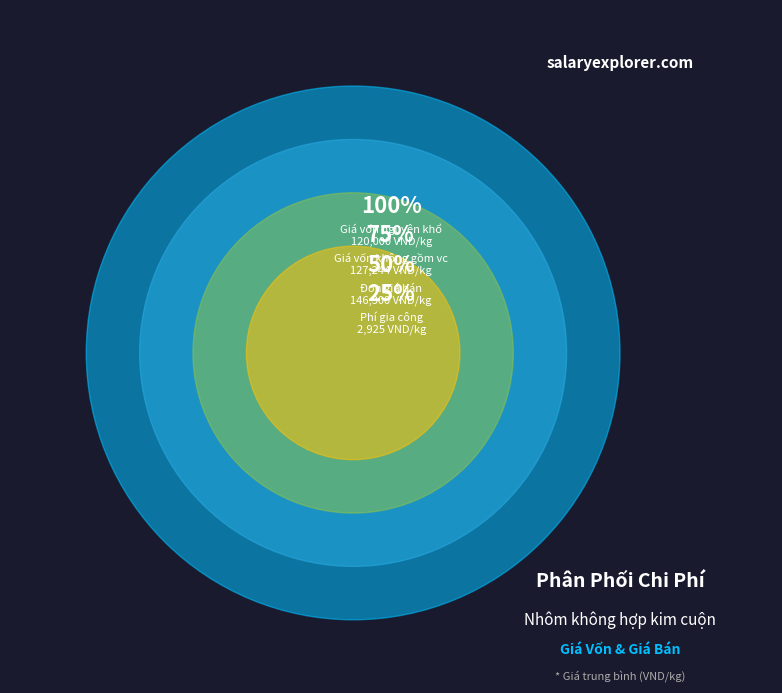

How much of the chart is everything except Phí gia công?

99.3%